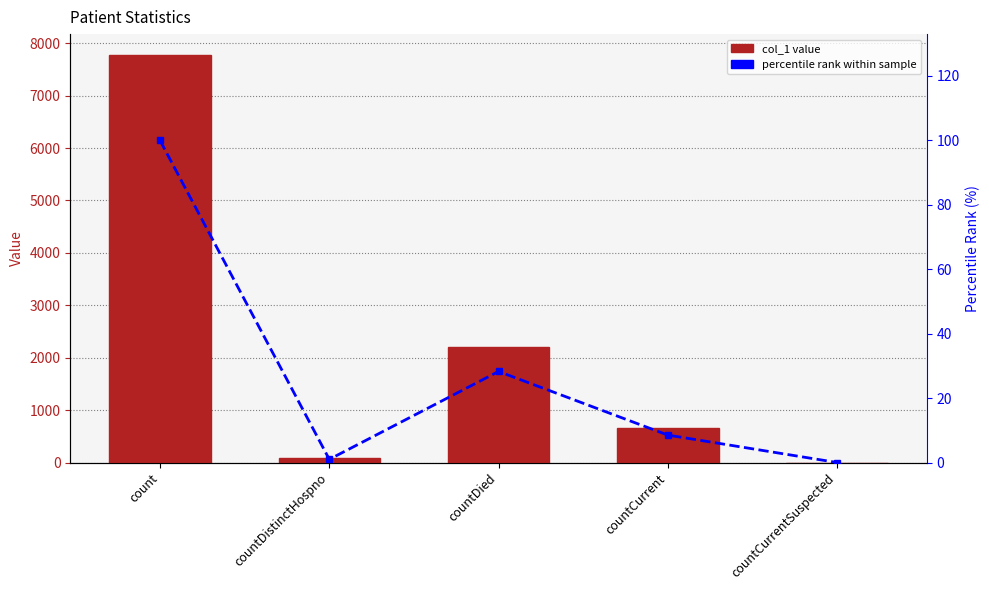

Which category has the highest value across all series?

count